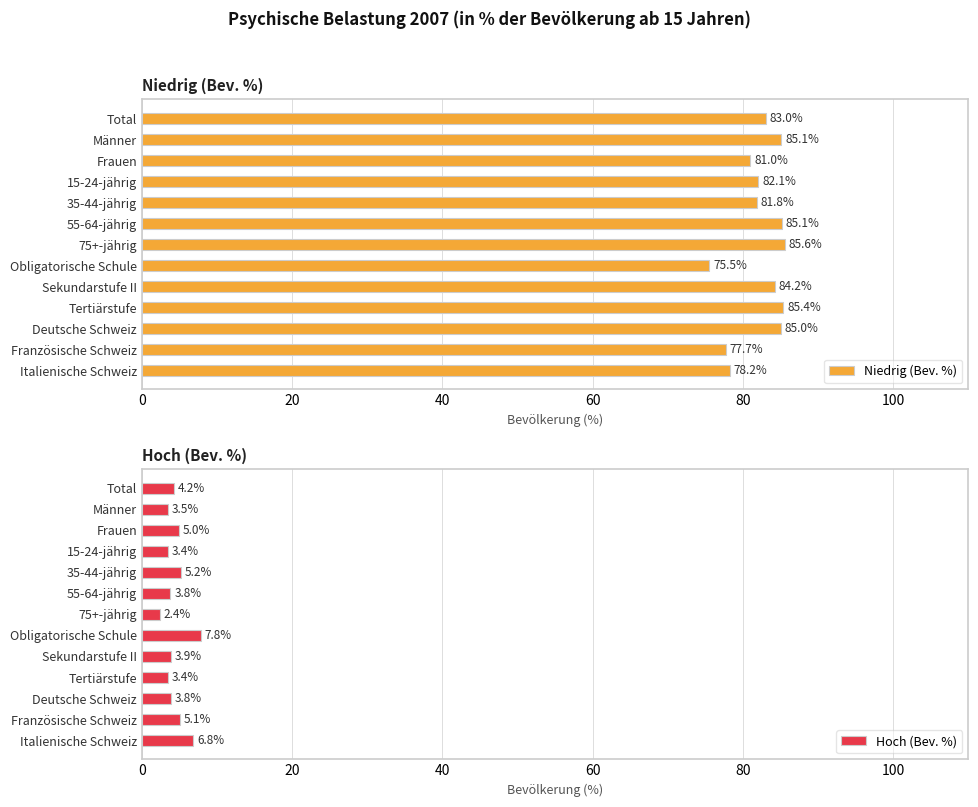

Rank the series by their average value, from lowest to highest.

Hoch (Bev. %), Niedrig (Bev. %)